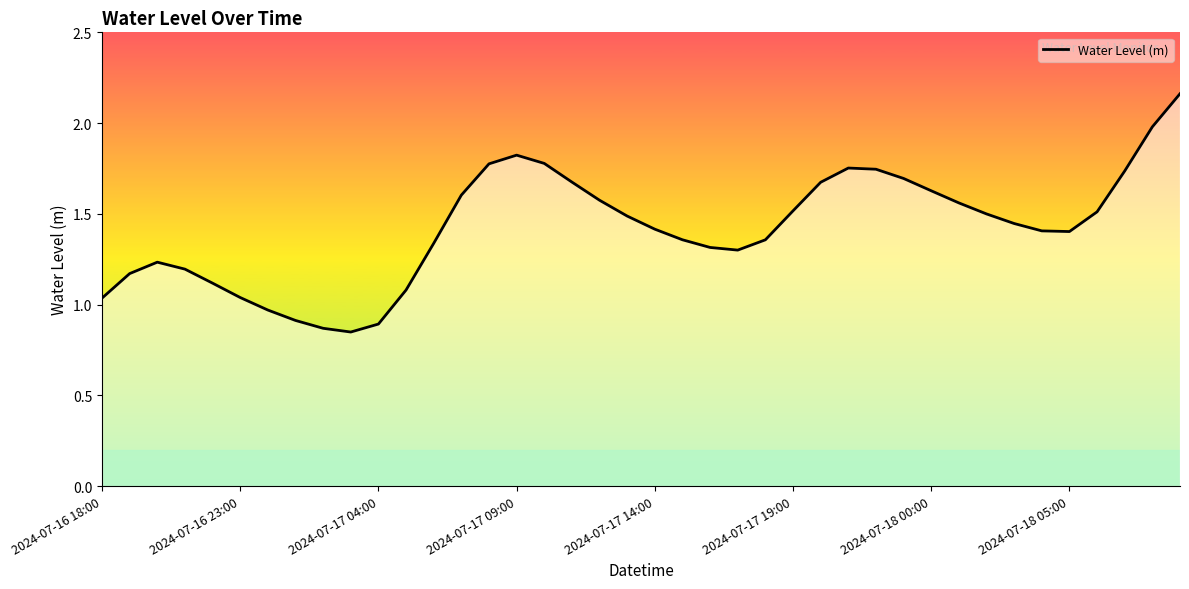

Does the chart have visible grid lines?

No